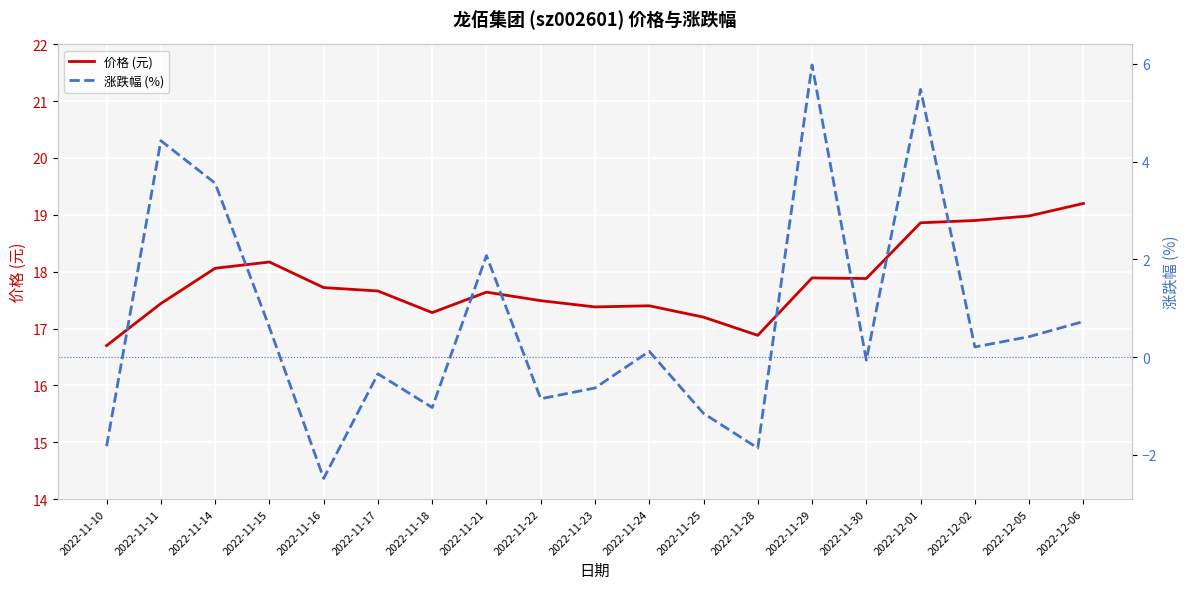

Reading left to right, transcribe all the data shown in this chart.

价格 (元): 16.7	17.4	18.1	18.2	17.7	17.7	17.3	17.6	17.5	17.4	17.4	17.2	16.9	17.9	17.9	18.9	18.9	19.0	19.2
涨跌幅 (%): -1.8	4.4	3.6	0.6	-2.5	-0.3	-1.0	2.1	-0.8	-0.6	0.1	-1.1	-1.9	6.0	-0.1	5.5	0.2	0.4	0.7